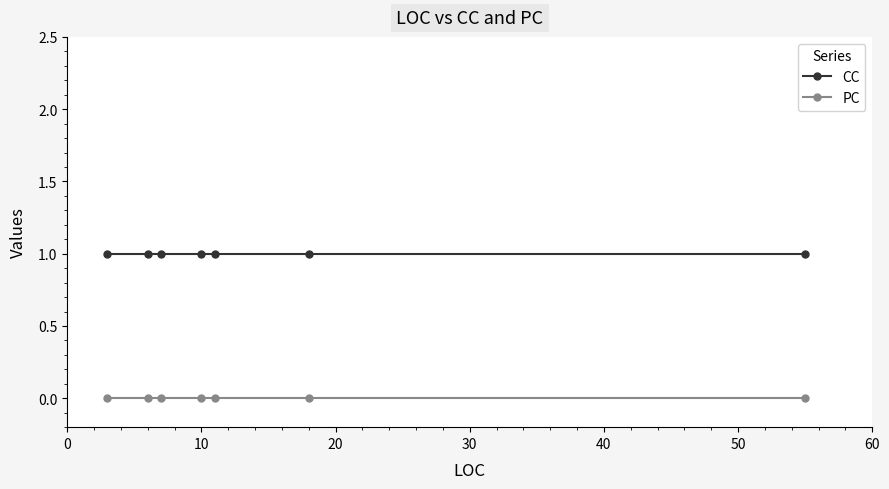

Rank the series by their maximum value, from lowest to highest.

PC, CC